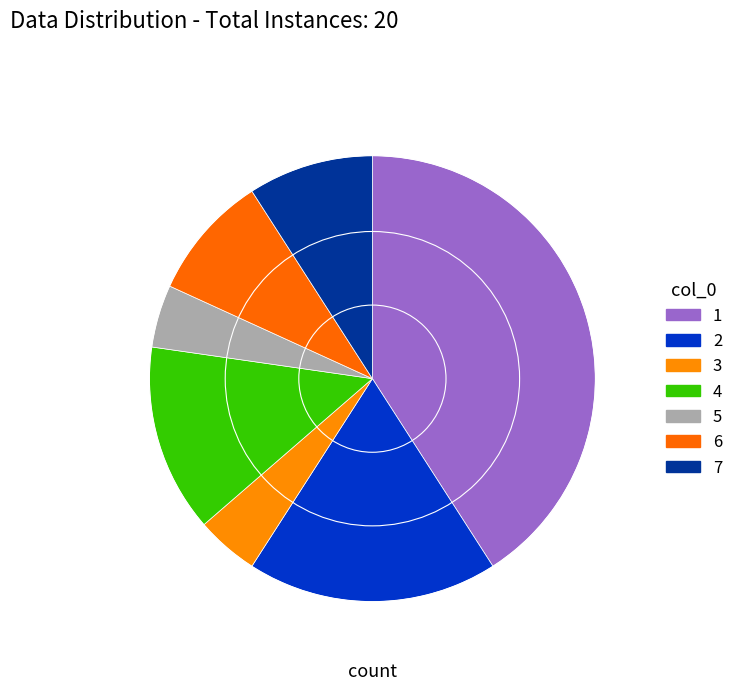

What percentage do 5 and 2 together represent?

22.7%